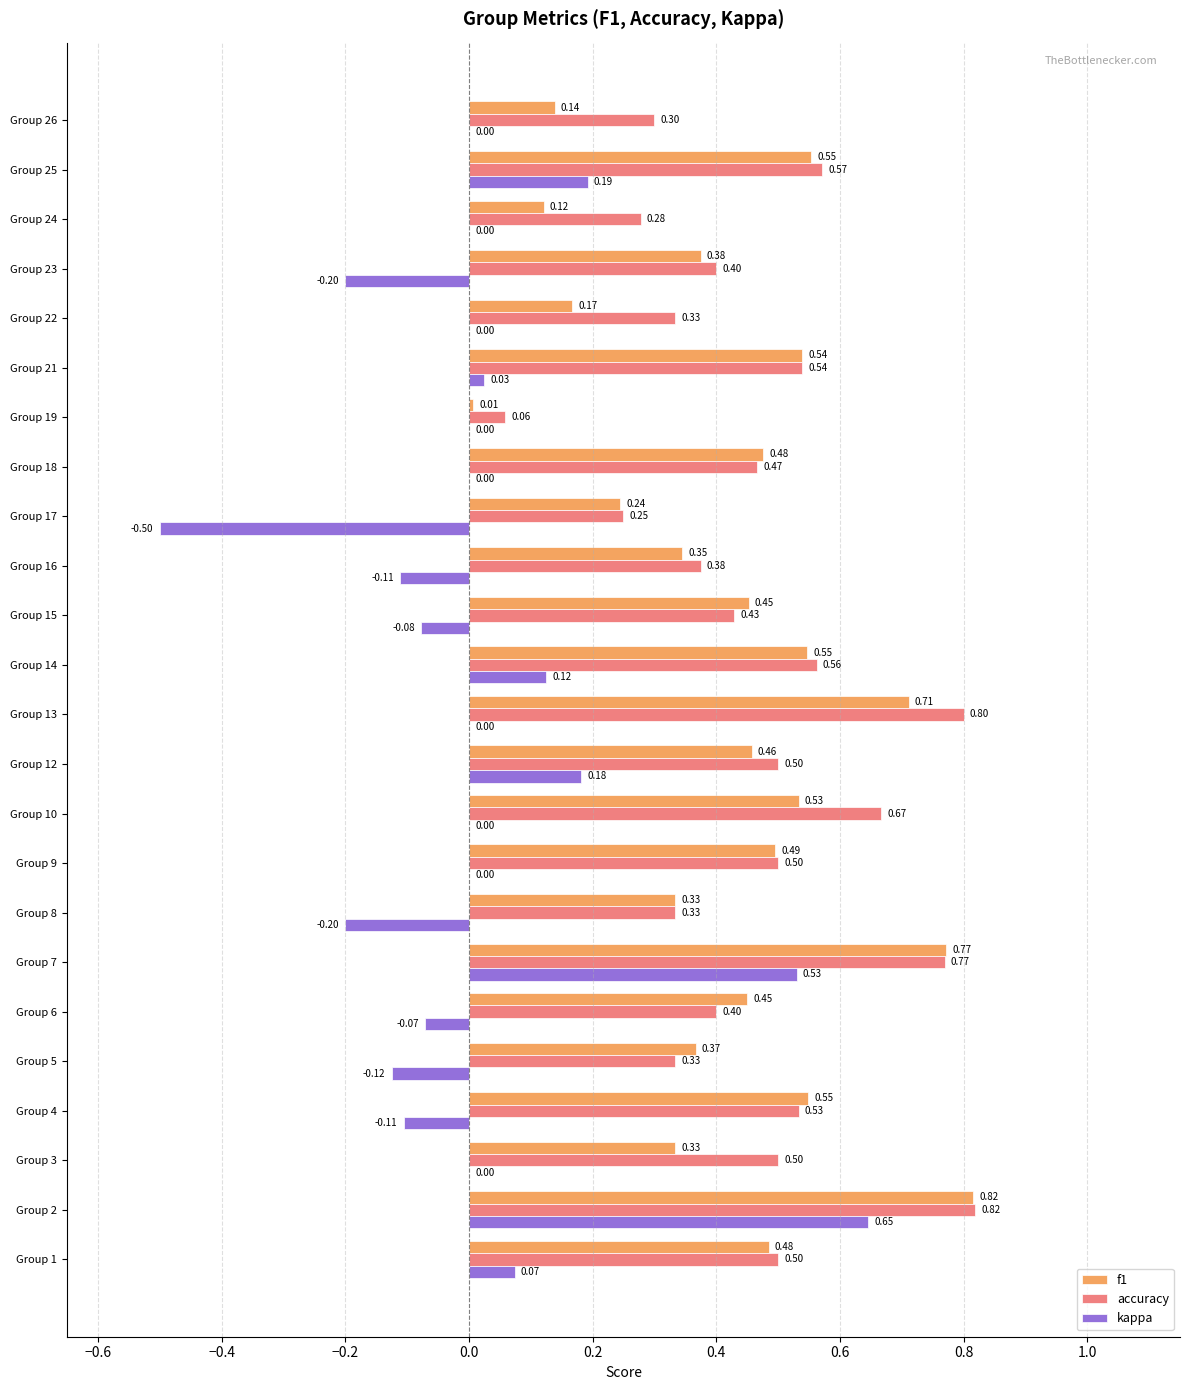

At which category is the sum across all series the highest?

Group 2